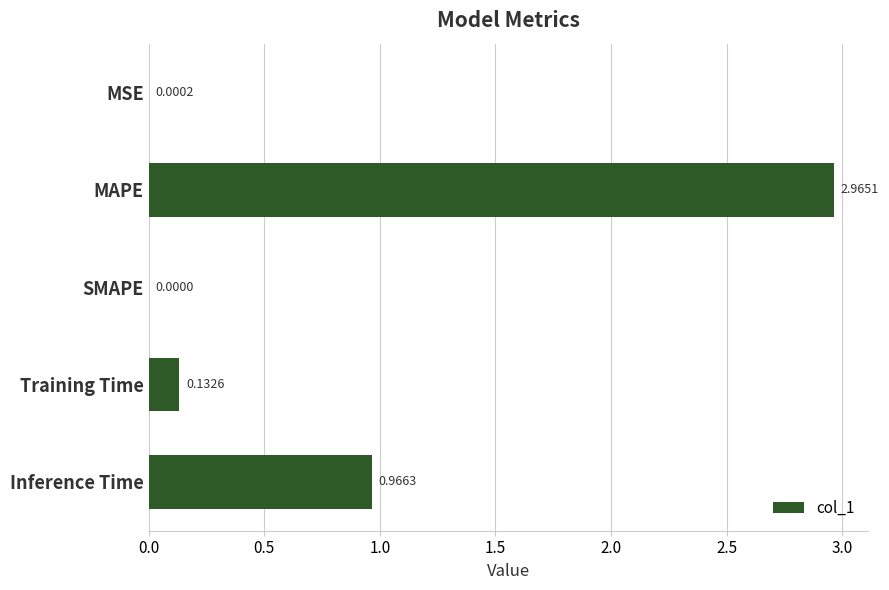

How many distinct data groups are displayed?

1